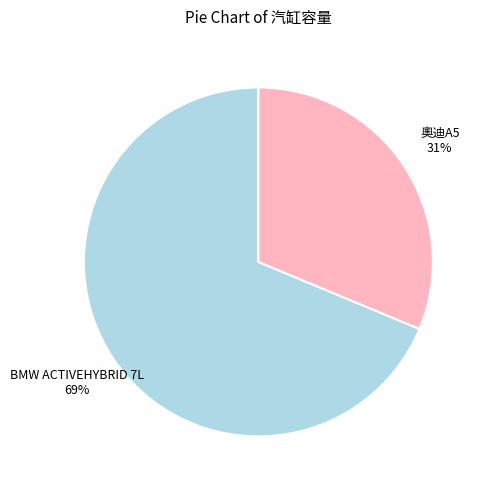

Rank the categories by value from lowest to highest.

奧迪A5, BMW ACTIVEHYBRID 7L